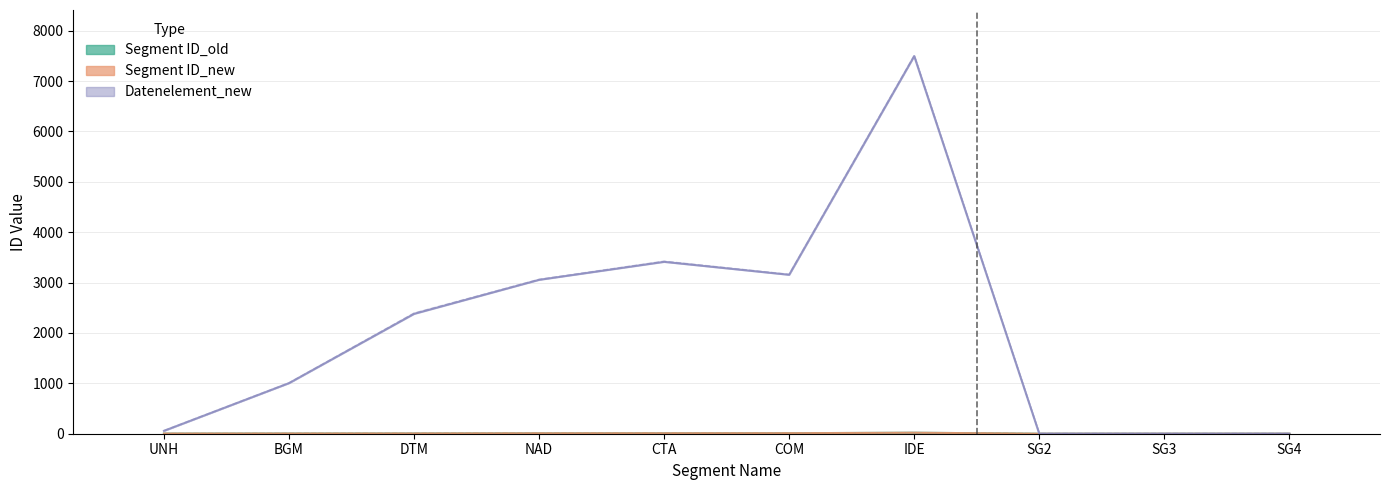

How many positive values does the Segment ID_old series have?

7